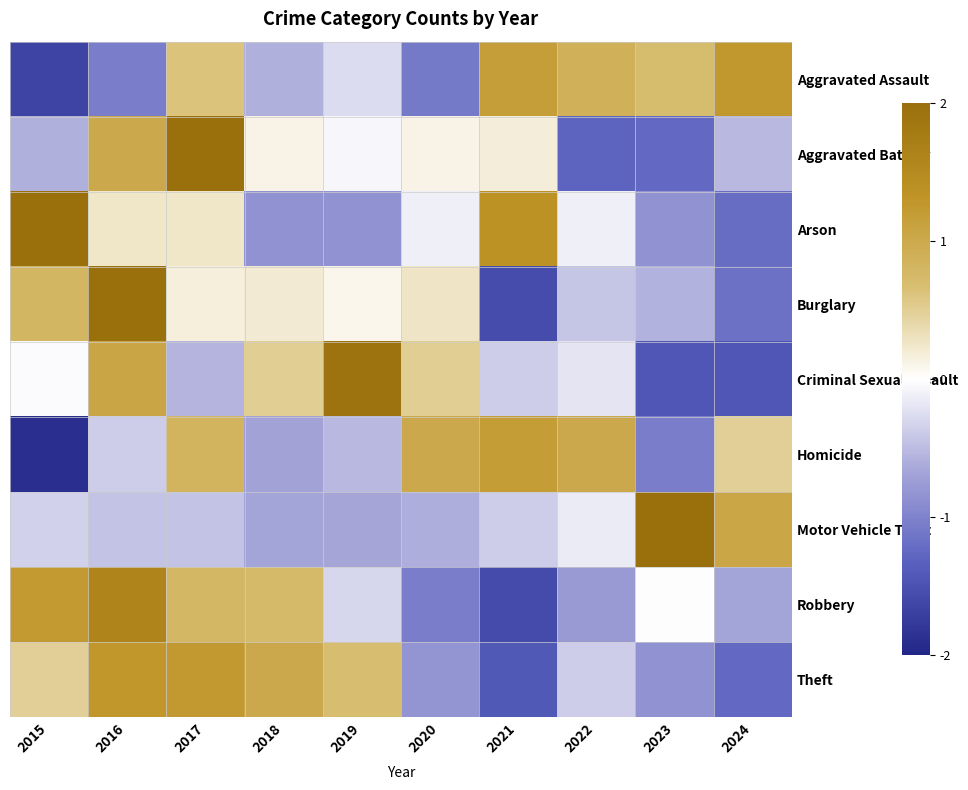

At which category is the sum across all series the highest?

2016